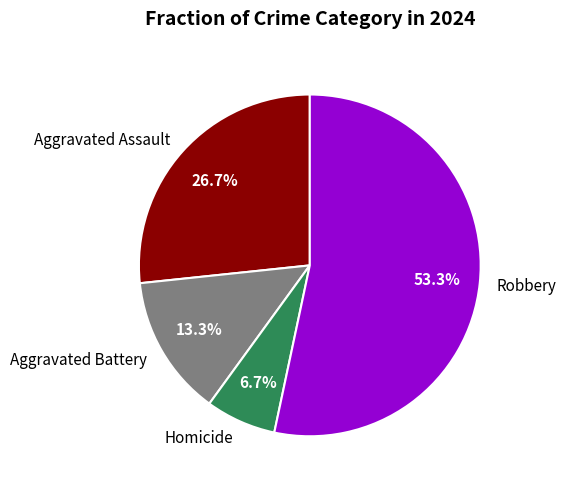

How much of the chart is everything except Aggravated Assault?

73.3%